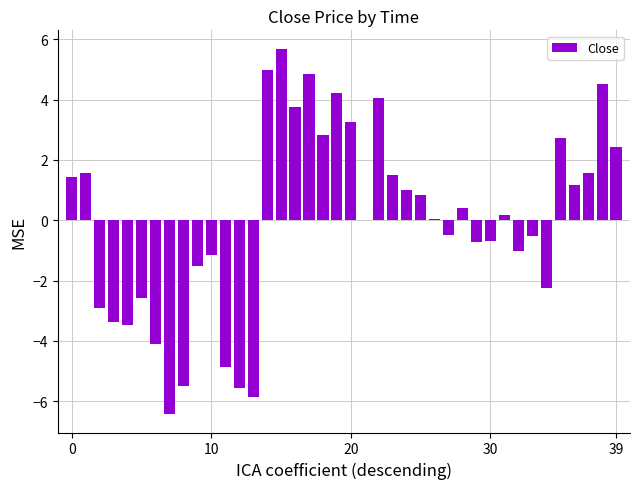

What is the greatest value displayed?

5.7